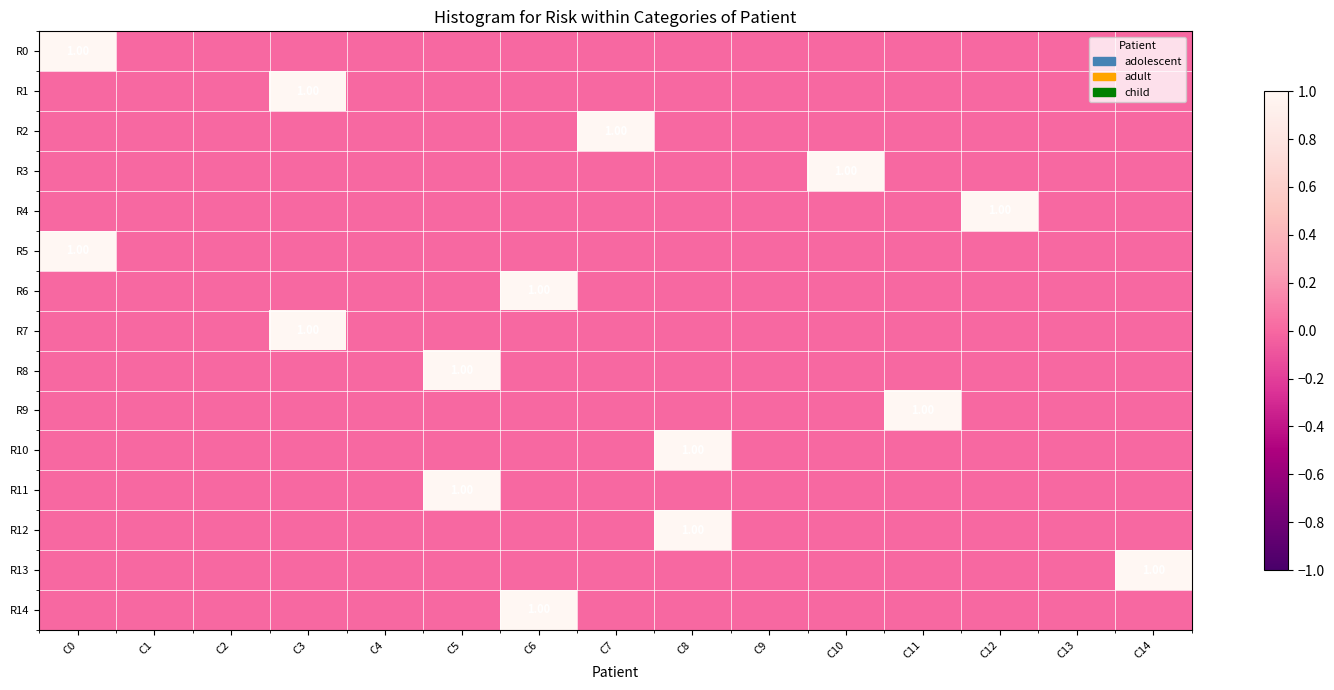

Count the R10 values in the range 0 to 1.

15